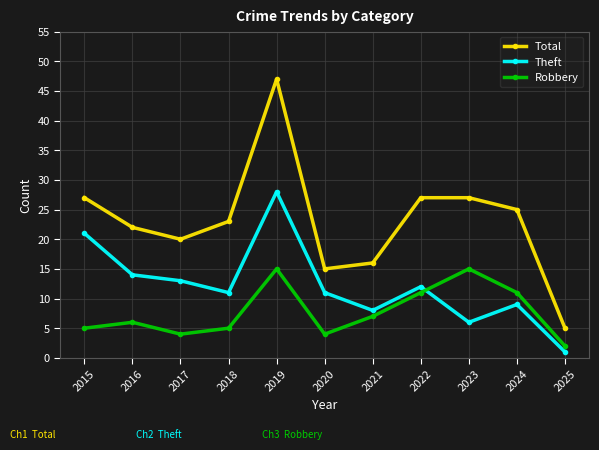

How many interior local peaks does the Theft series have?

3